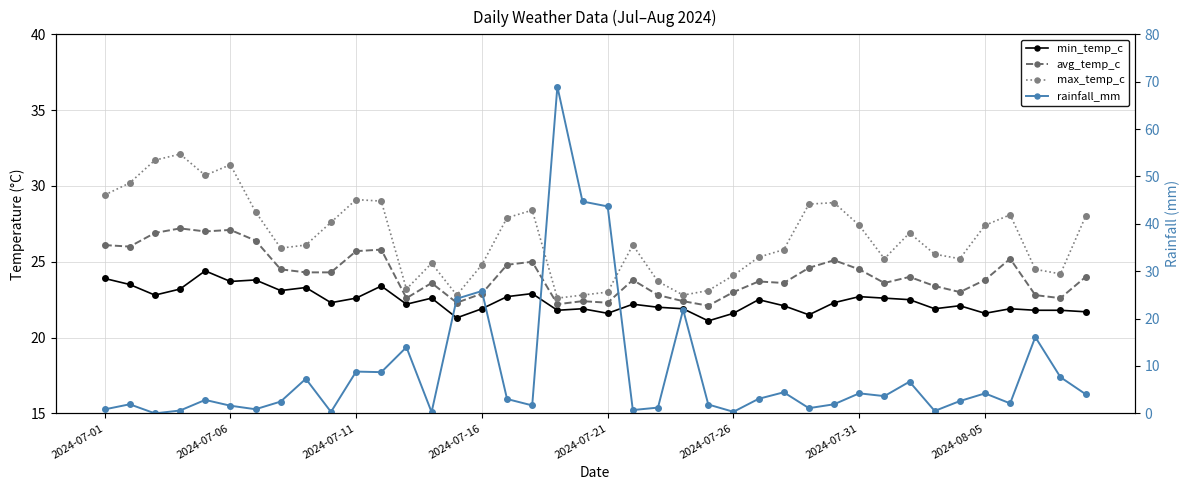

Read the min_temp_c value at 18.

21.8